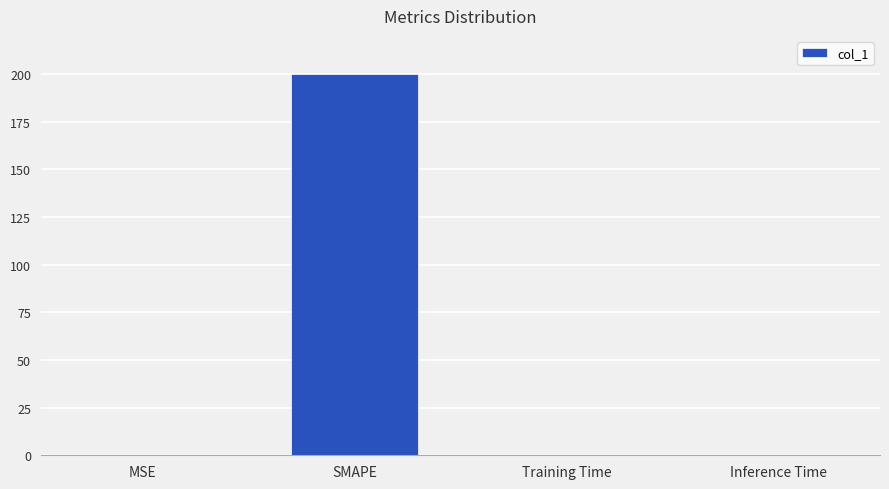

What is the average value?

50.1